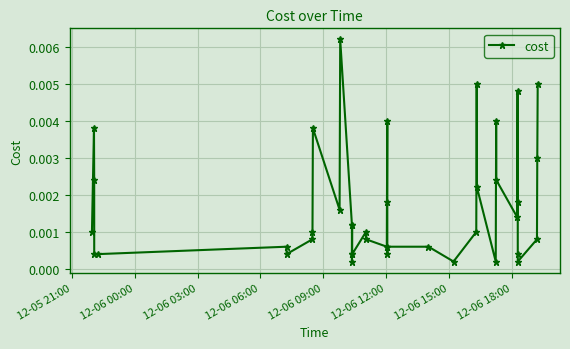

True or false: the data has more than 0 interior local peaks.

True